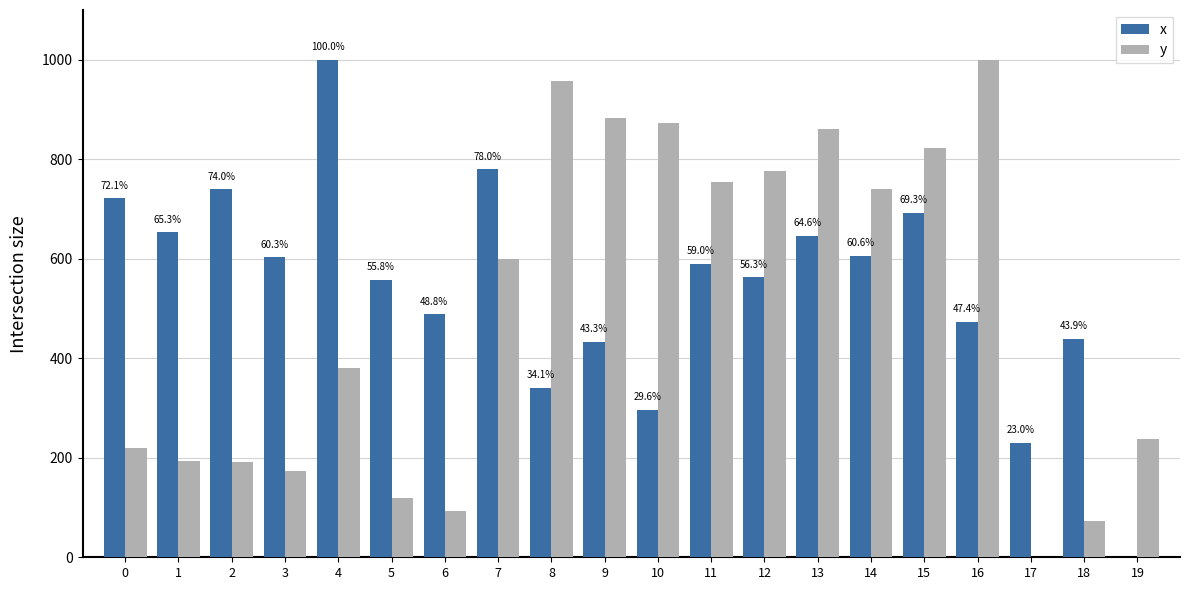

What is the approximate value of x at 14?

606.4